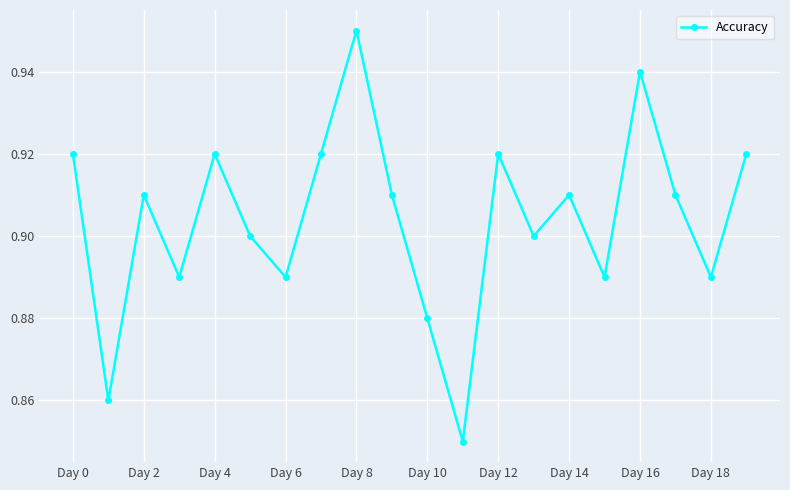

How many points are lower than both their immediate neighbors (excluding endpoints)?

7